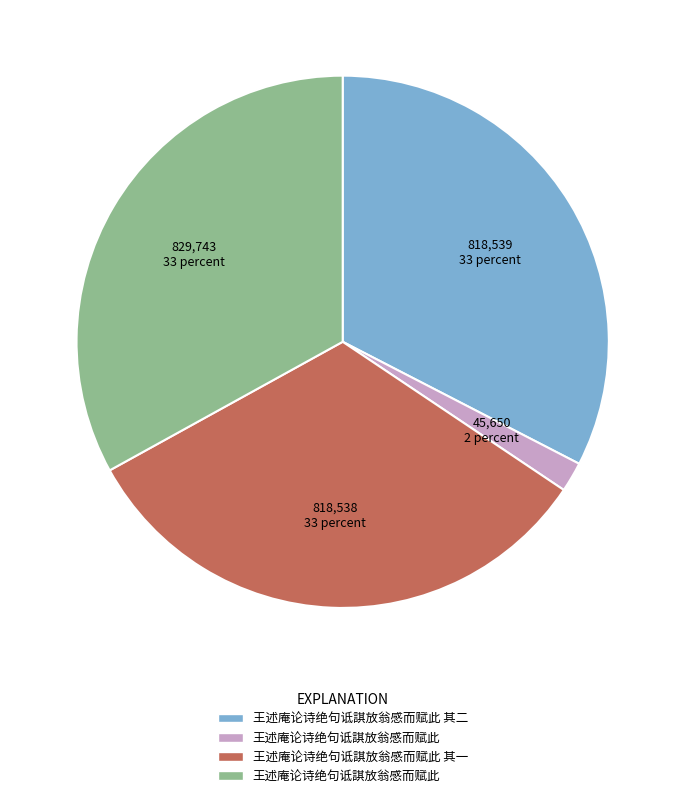

Is there any slice that represents more than half of the pie?

No